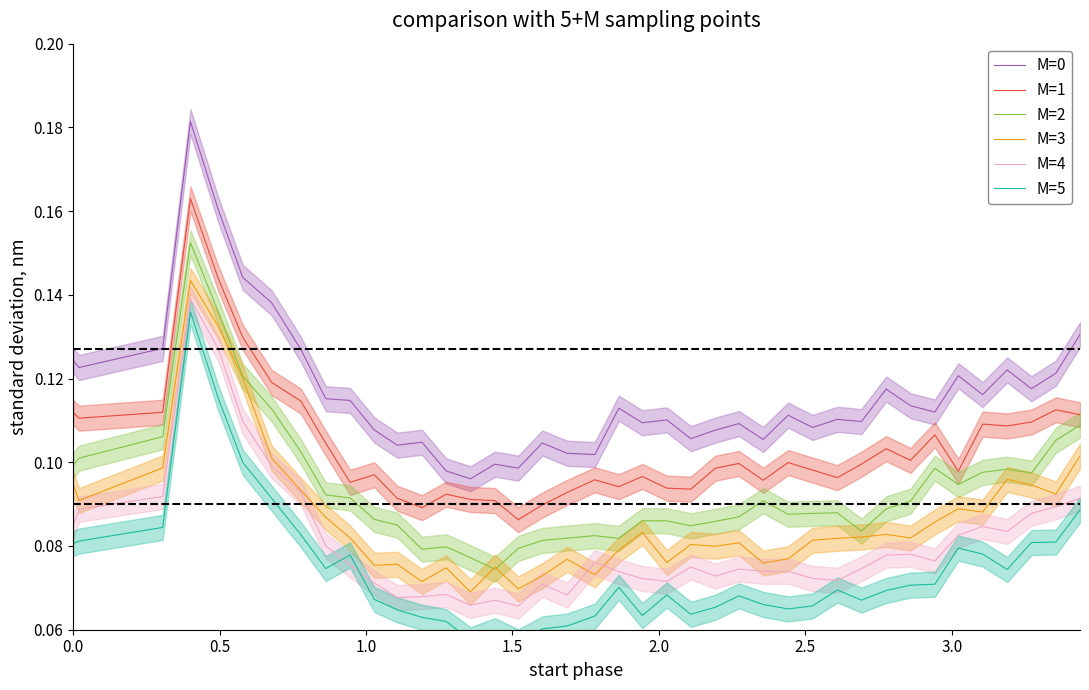

True or false: M=3 and M=0 cross at least once.

False